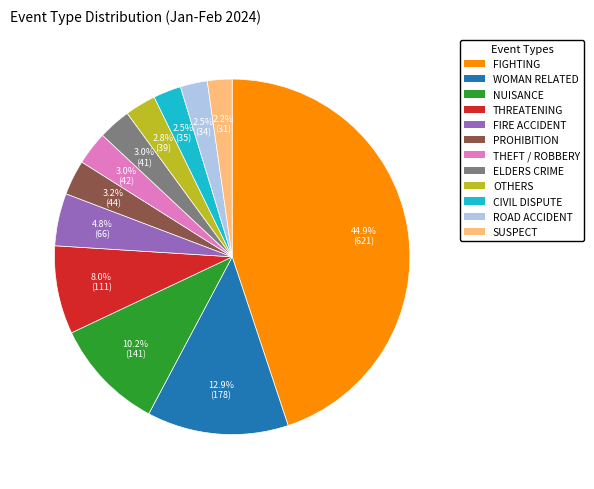

Does any single category account for the majority?

No